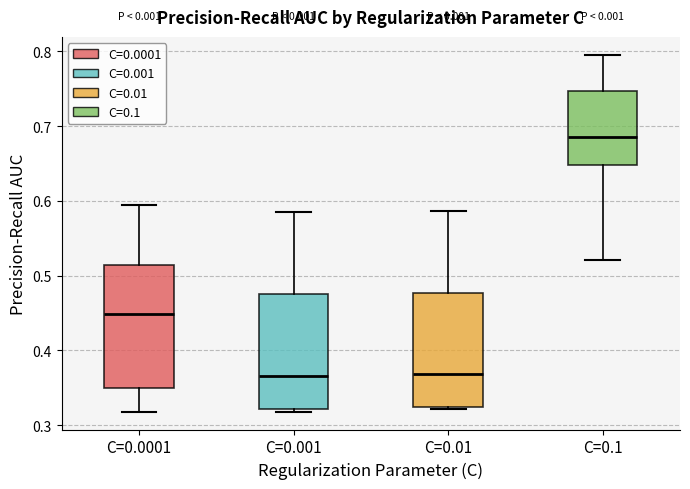

Reading left to right, transcribe this box plot: for each box, give where its median line is, the range the box spans, and where its two whiskers end, as read against the y-axis. The values are not printed on the chart, so give them approximately, as read against the axis.

C=0.0001: median 0.45, box 0.35 to 0.51, whiskers 0.32 to 0.59
C=0.001: median 0.37, box 0.32 to 0.47, whiskers 0.32 (just below the box's lower edge) to 0.58
C=0.01: median 0.37, box 0.32 to 0.48, whiskers 0.32 to 0.59
C=0.1: median 0.68, box 0.65 to 0.75, whiskers 0.52 to 0.80